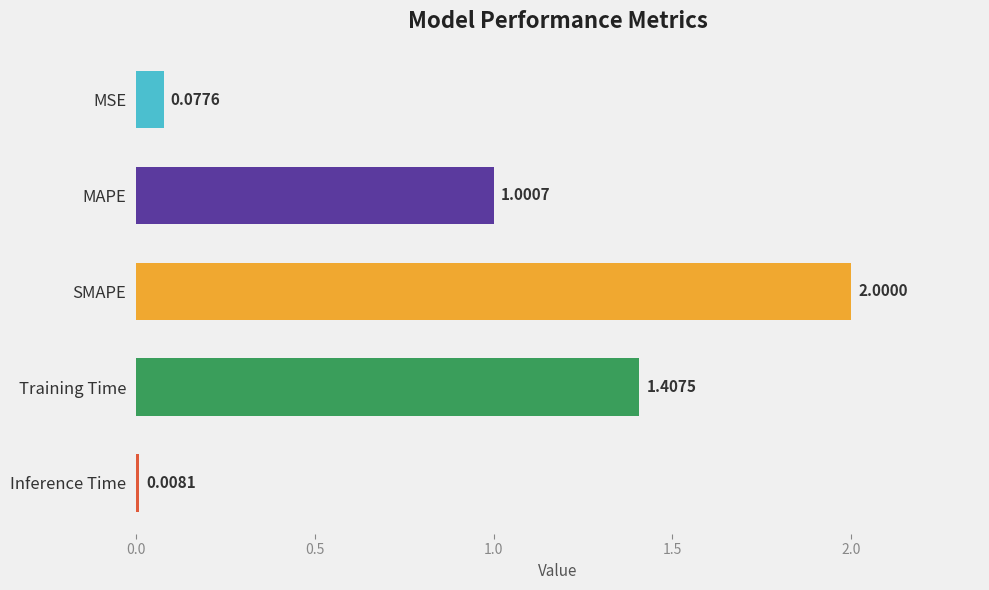

Which has a higher value, SMAPE or MAPE?

SMAPE